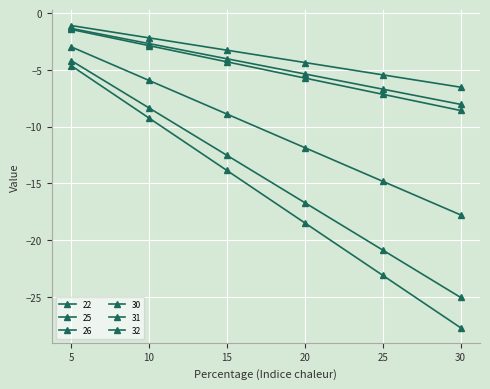

Reading right to left, transcribe all the data shown in this chart.

22: 30=-17.8	25=-14.8	20=-11.8	15=-8.9	10=-5.9	5=-3.0
25: 30=-6.5	25=-5.4	20=-4.3	15=-3.3	10=-2.2	5=-1.1
26: 30=-27.7	25=-23.1	20=-18.5	15=-13.9	10=-9.2	5=-4.6
30: 30=-8.0	25=-6.7	20=-5.4	15=-4.0	10=-2.7	5=-1.3
31: 30=-25.0	25=-20.9	20=-16.7	15=-12.5	10=-8.3	5=-4.2
32: 30=-8.6	25=-7.1	20=-5.7	15=-4.3	10=-2.9	5=-1.4